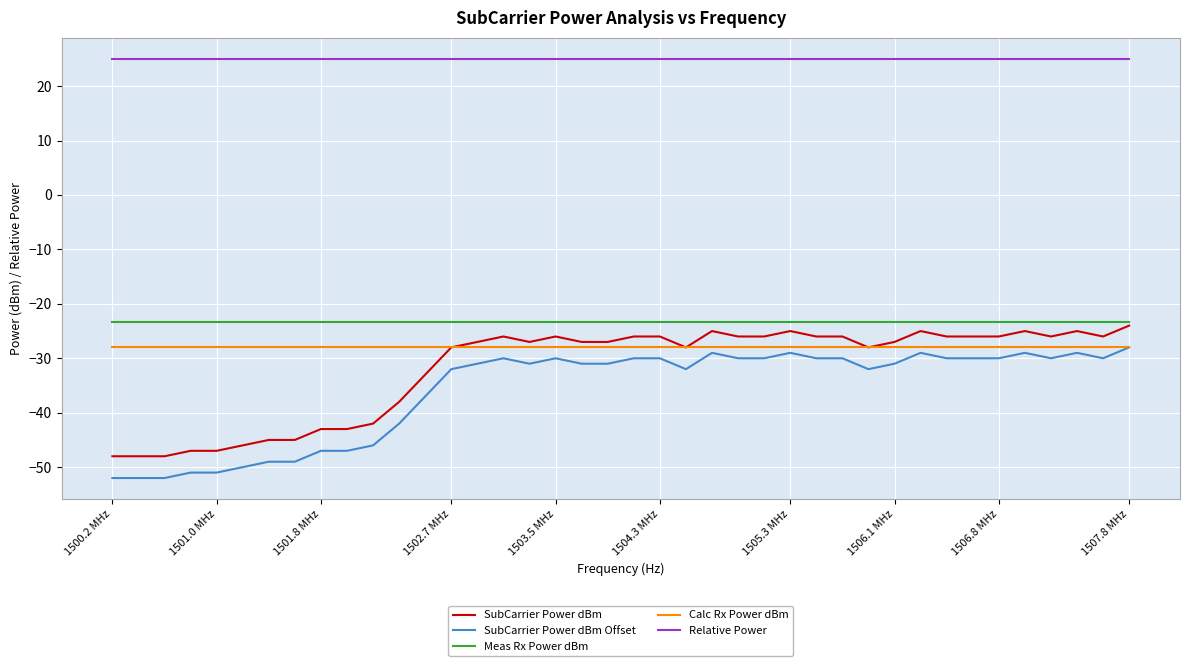

What are all the series names shown in the legend?

SubCarrier Power dBm, SubCarrier Power dBm Offset, Meas Rx Power dBm, Calc Rx Power dBm, Relative Power